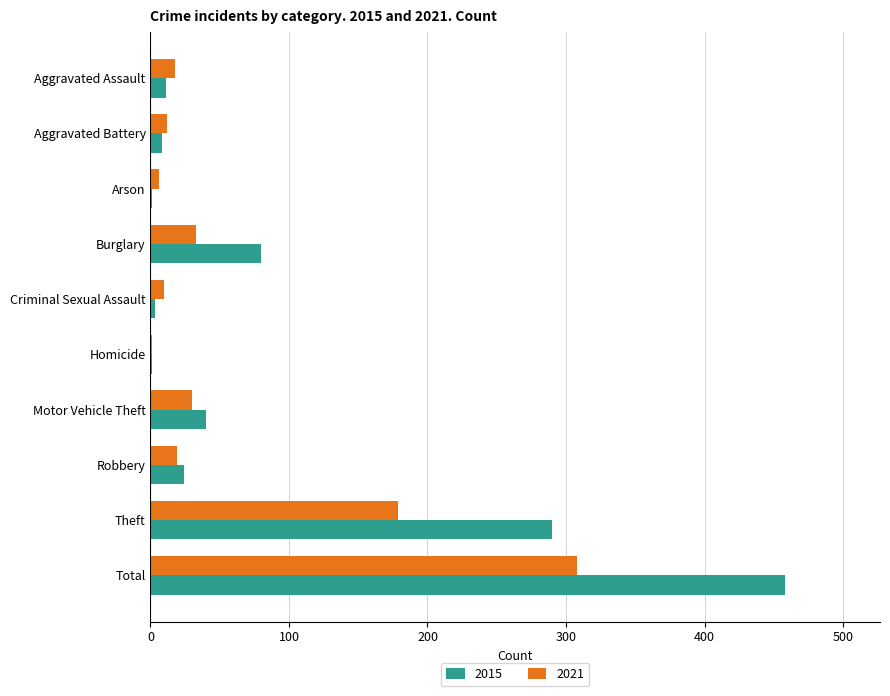

What is the total value across all series at Theft?

469